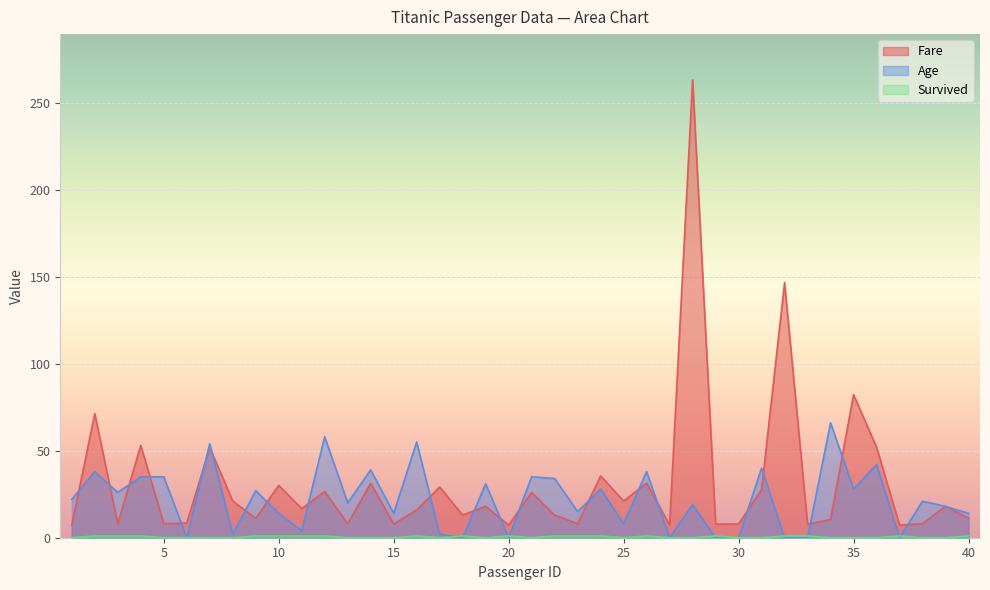

How many lines are shown in the chart?

3